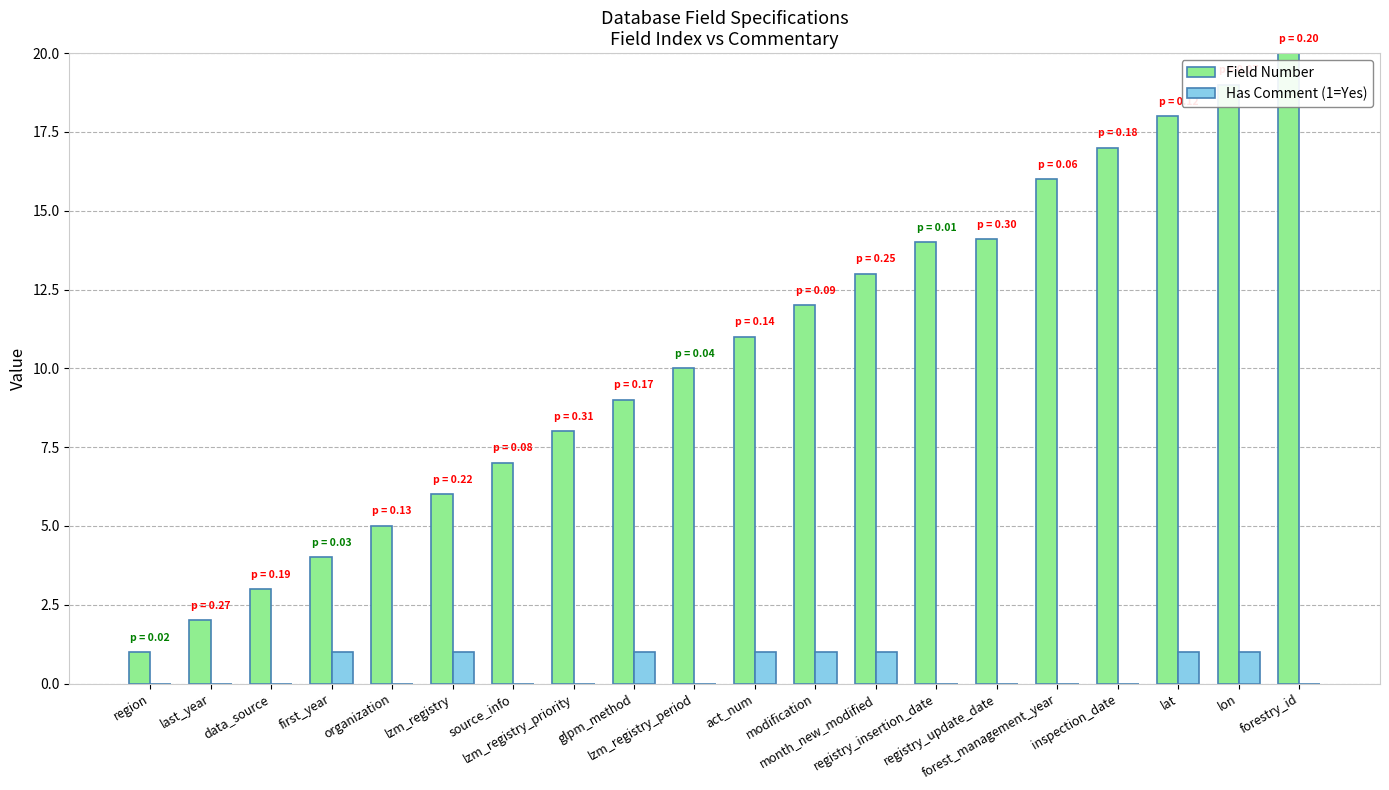

What is the highest value of the Field Number series?

20.0